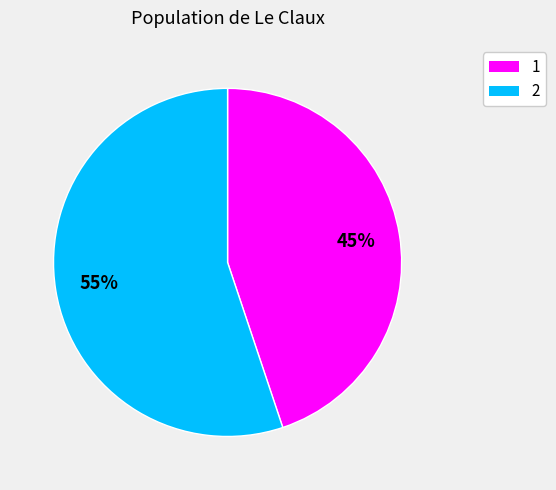

How many segments does this pie chart have?

2